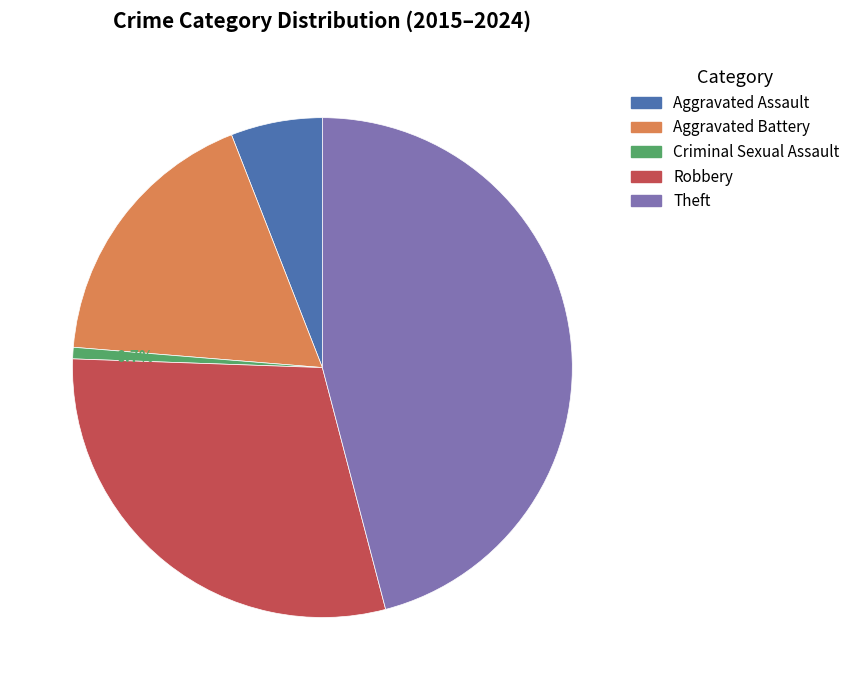

Which has a higher value, Aggravated Battery or Criminal Sexual Assault?

Aggravated Battery